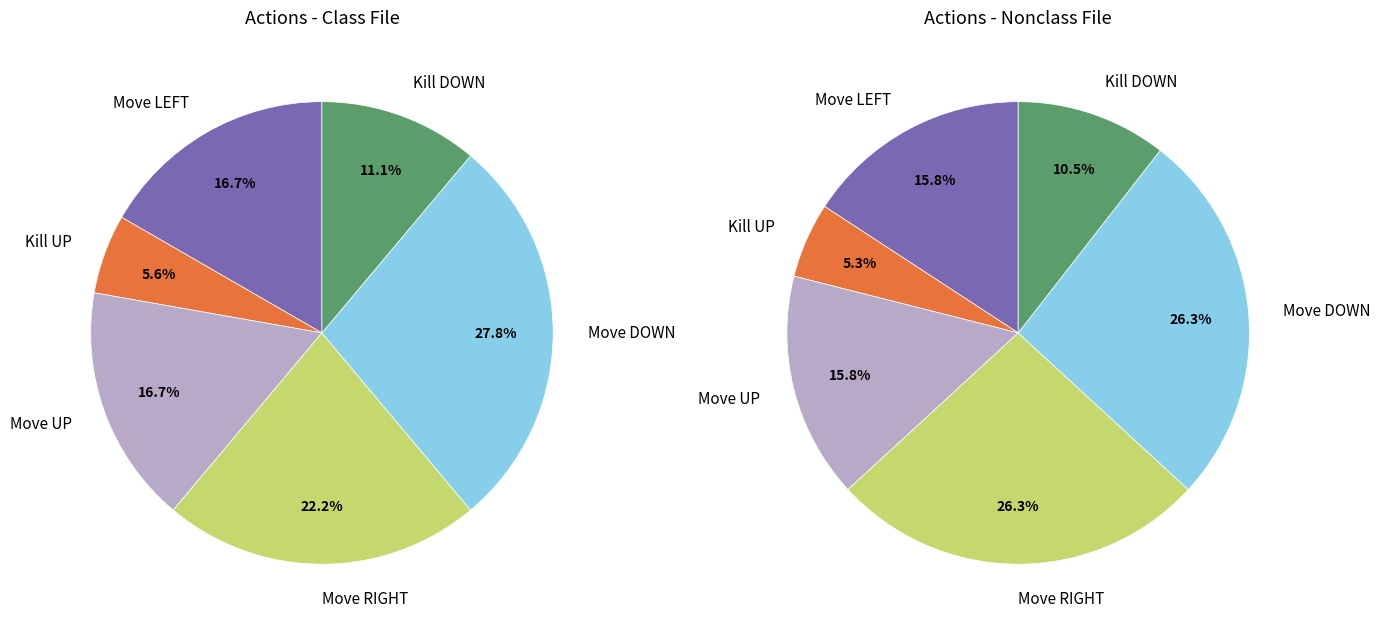

Which slice is the smallest?

Kill UP